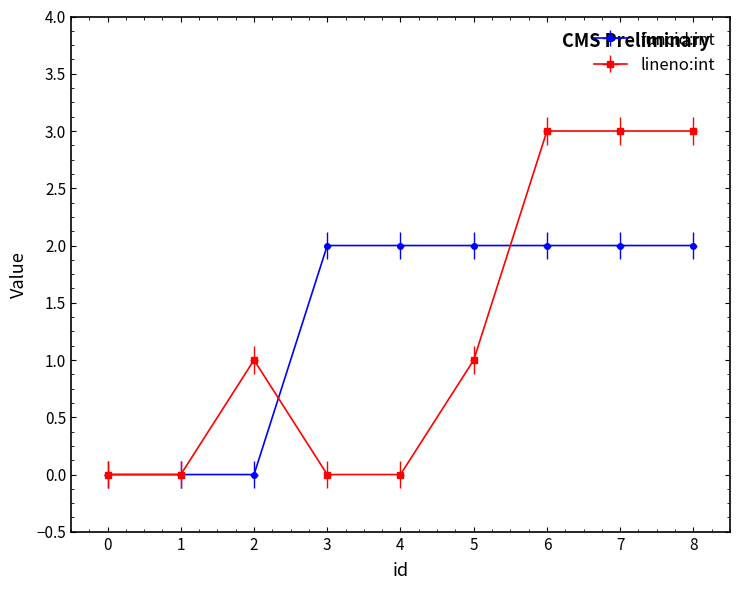

Is the value of funcid:int at 8 greater than the value of lineno:int at 5?

Yes